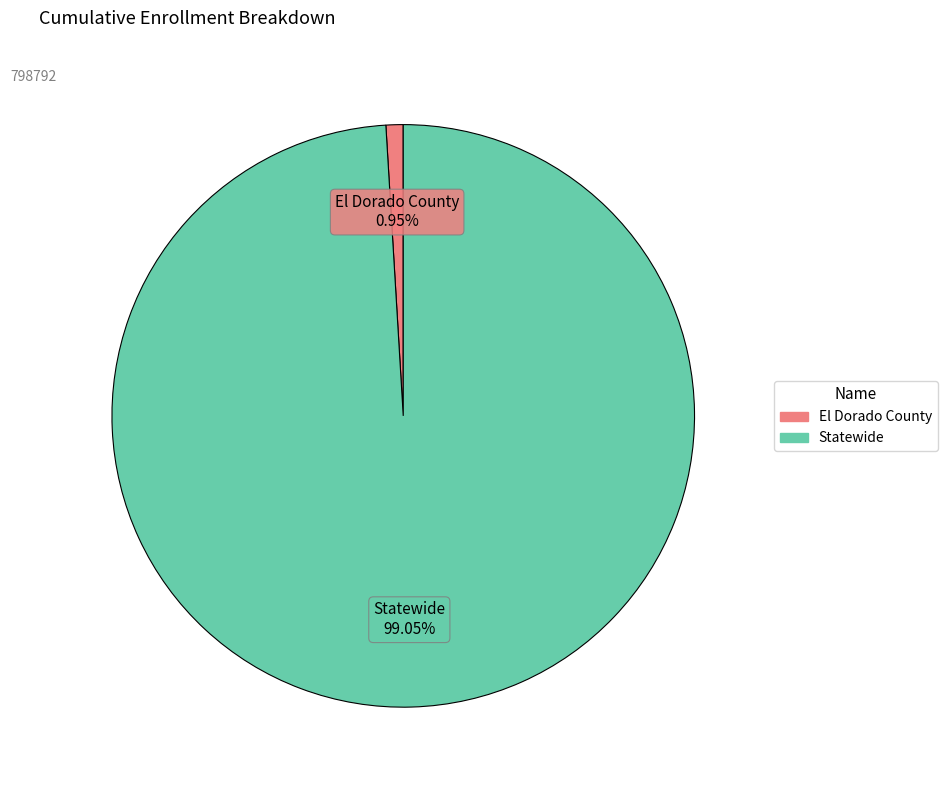

To the nearest percent, what is the difference between the El Dorado County and Statewide slice percentages?

98%